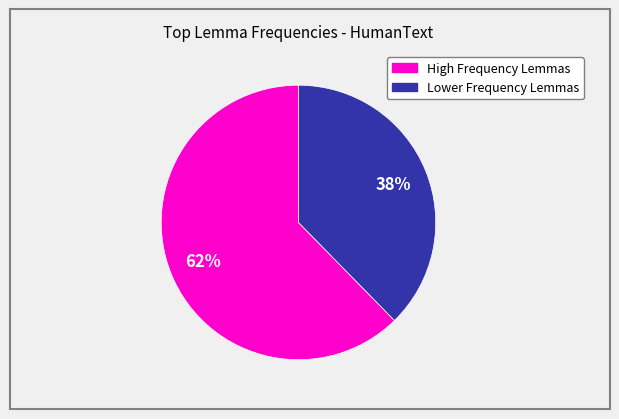

Is there a majority slice in this chart?

Yes